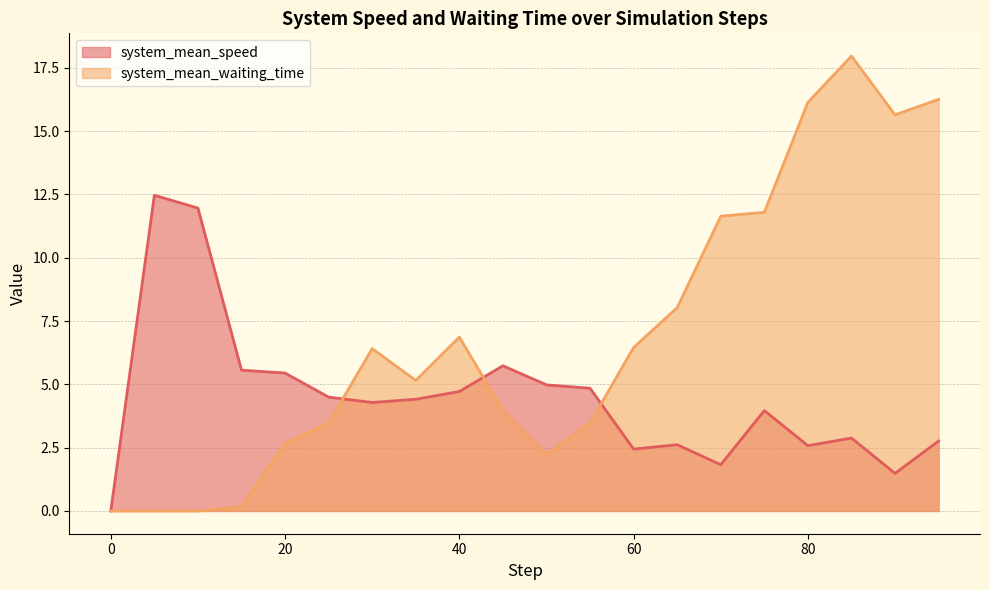

The system_mean_waiting_time series shows 16.0 at 70.0. True or false?

False